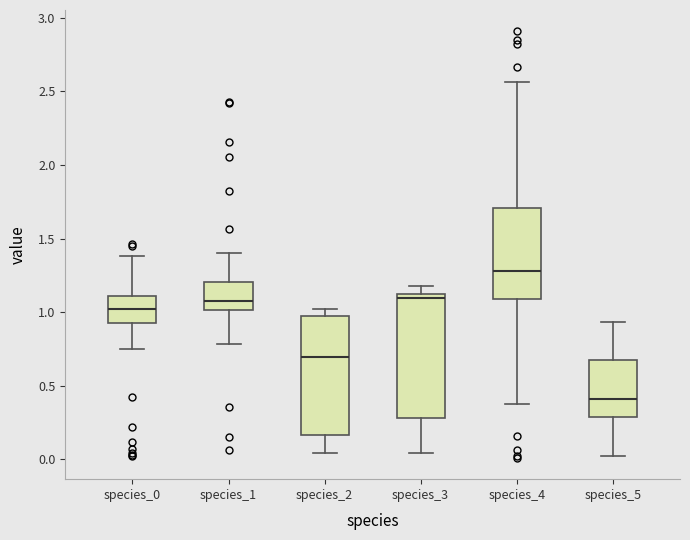

Reading left to right, read every box against the y-axis: the position of its median line, the range the box covers, and the ends of its whiskers. The values are not printed on the chart, so give them approximately, as read against the axis.

species_0: median 1.00, box 0.90 to 1.10, whiskers 0.75 to 1.40
species_1: median 1.10, box 1.00 to 1.20, whiskers 0.80 to 1.40
species_2: median 0.70, box 0.15 to 1.00, whiskers 0.05 to 1.00 (just above the box's upper edge)
species_3: median 1.10 (just below the box's upper edge), box 0.30 to 1.10, whiskers 0.05 to 1.20
species_4: median 1.30, box 1.10 to 1.70, whiskers 0.40 to 2.55
species_5: median 0.40, box 0.30 to 0.70, whiskers 0.00 to 0.95